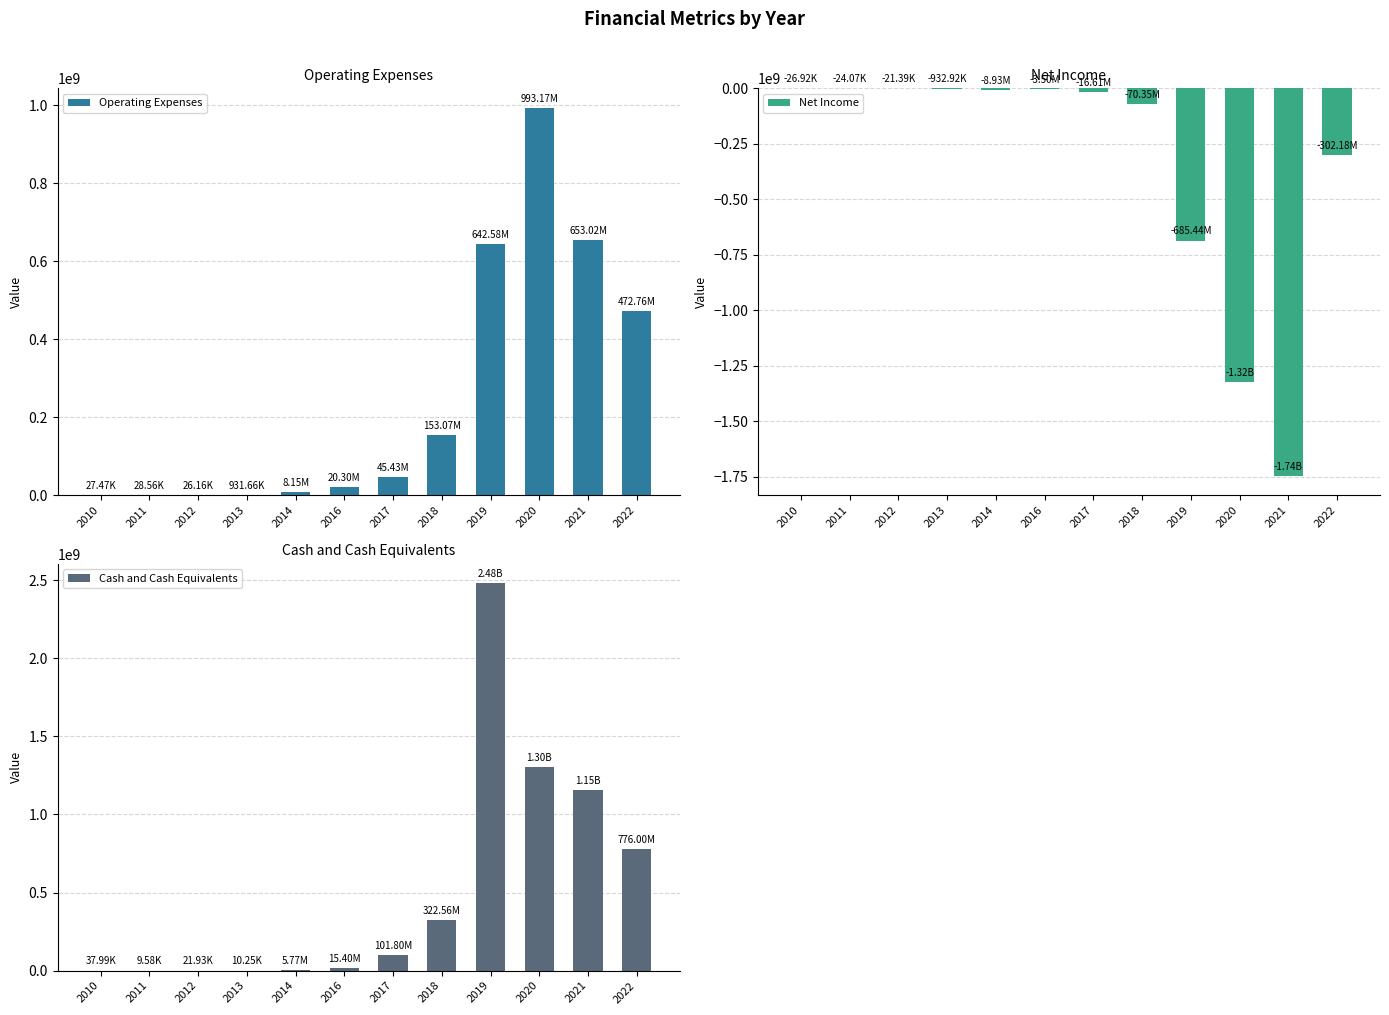

The Cash and Cash Equivalents series shows 1860891144 at 2021. True or false?

False